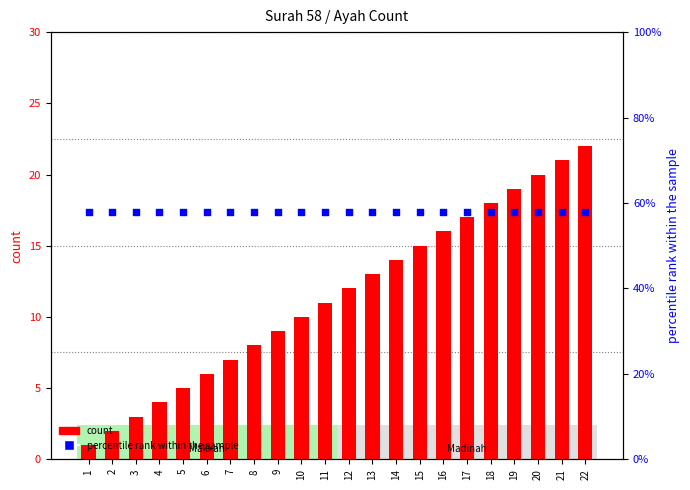

At how many categories does at least one series exceed 6?

22